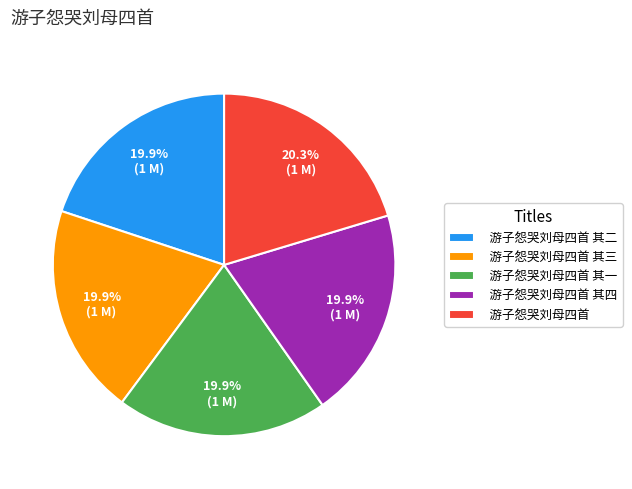

How many segments does this pie chart have?

5